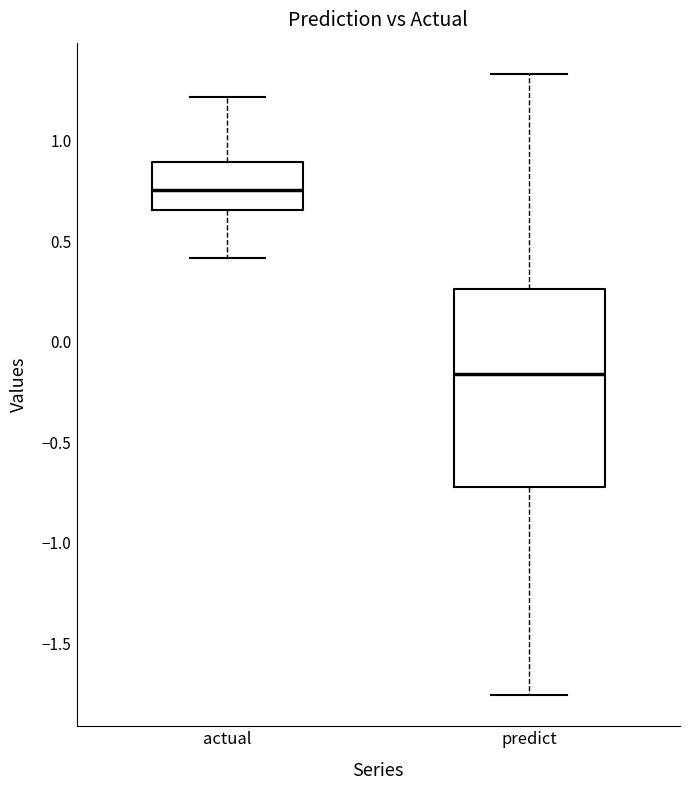

Comparing the boxes themselves (not the whiskers), which one is the tallest?

predict